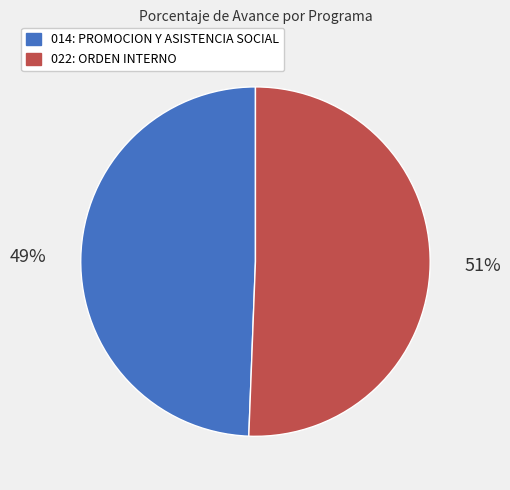

To the nearest percent, what is the average slice percentage?

50%